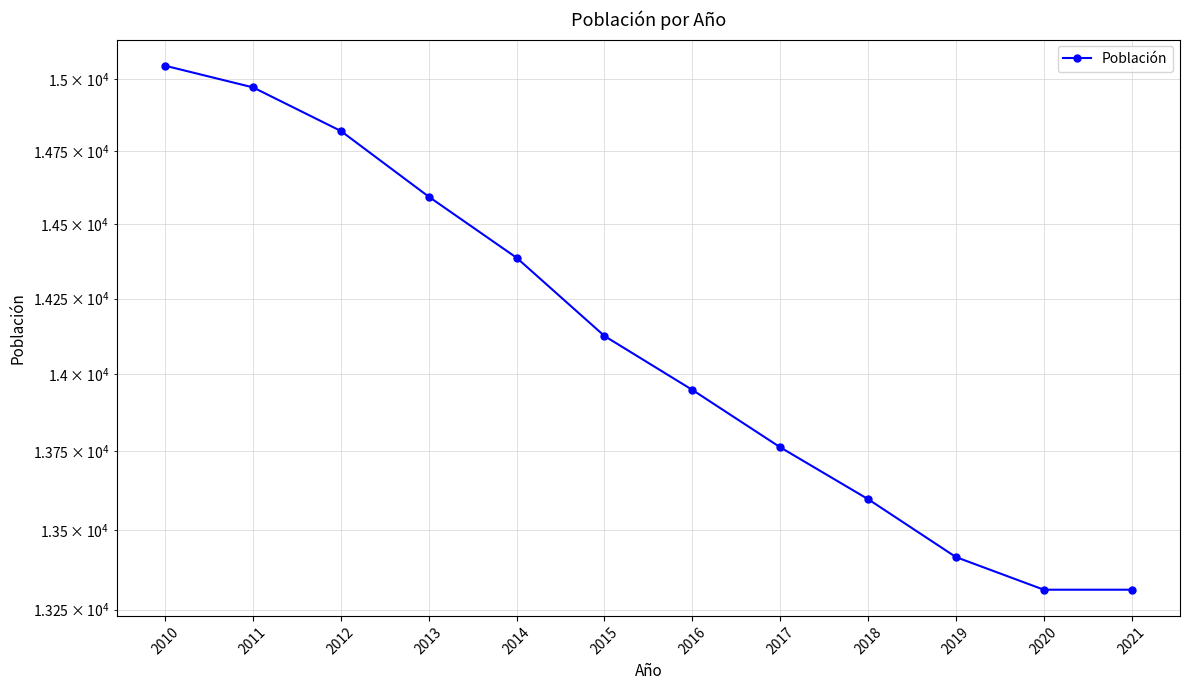

Is it true that the value at 2020 is 13312?

True